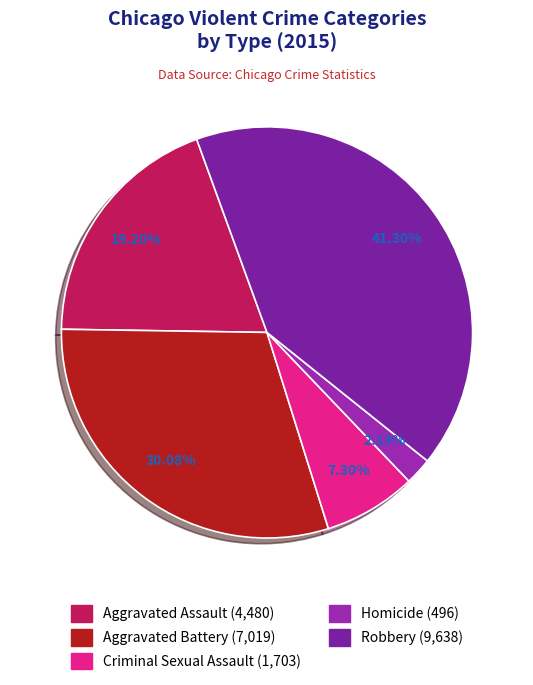

How much of the chart is everything except Robbery?

58.7%